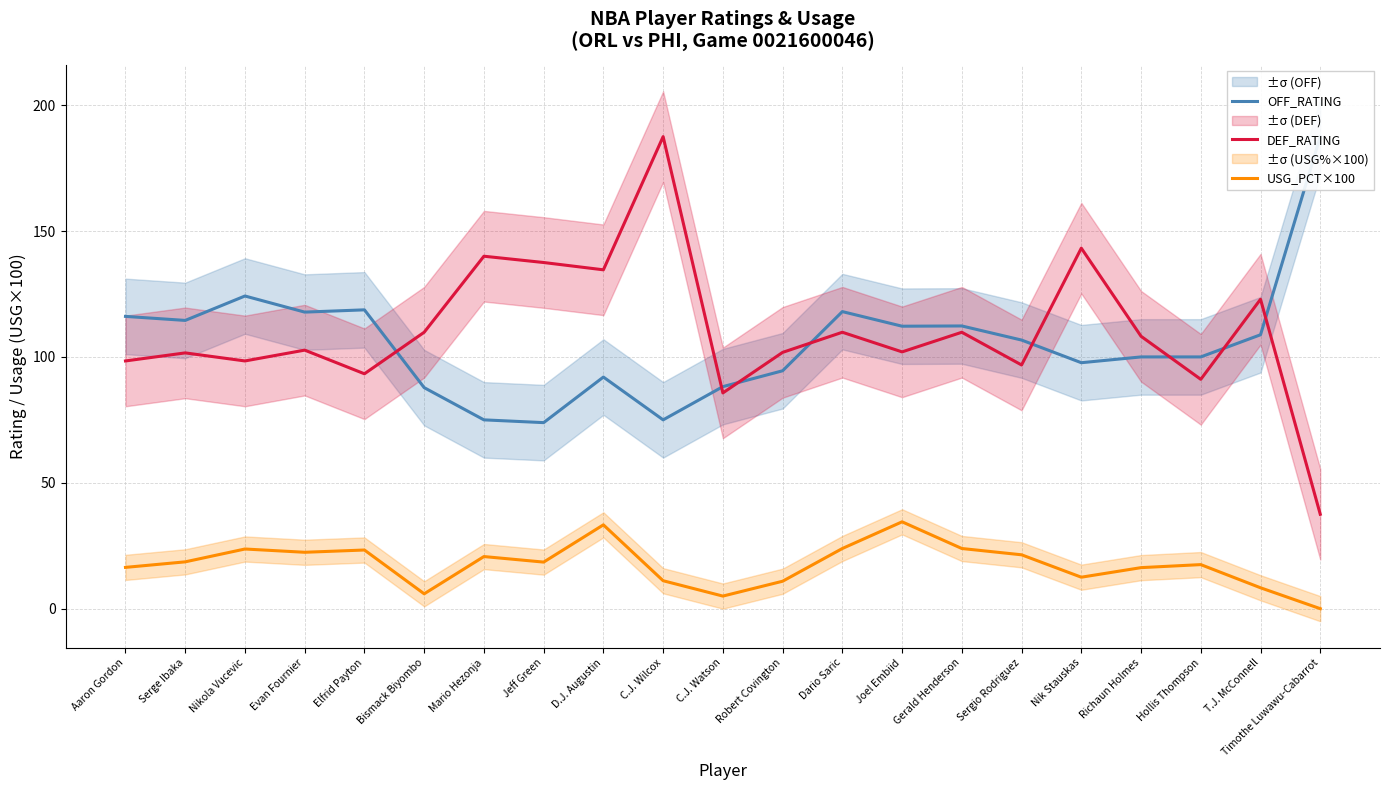

Between Robert Covington and Bismack Biyombo, which is larger?

Robert Covington